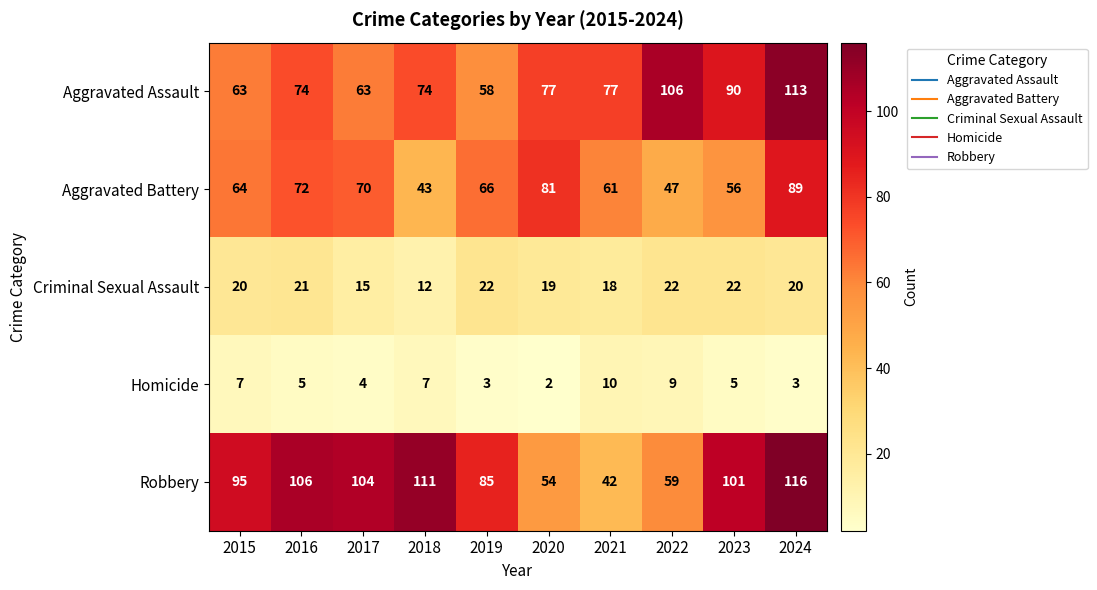

At which category does the chart reach its minimum across all series?

2020